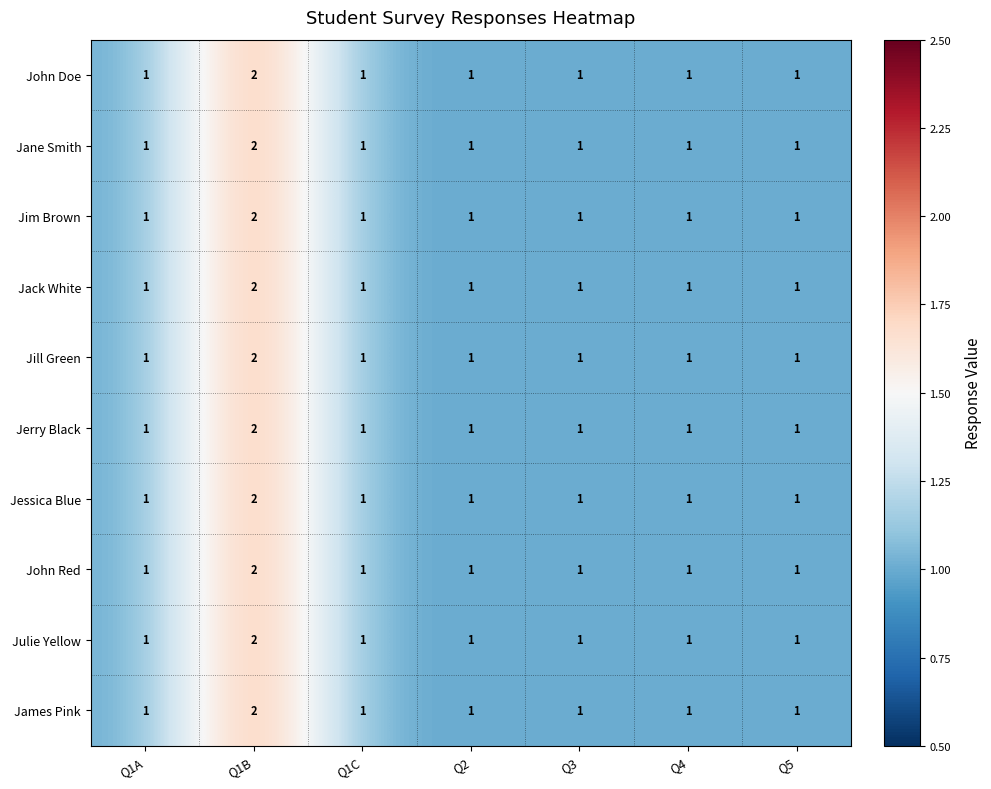

At which category is the sum across all series the highest?

Q1B